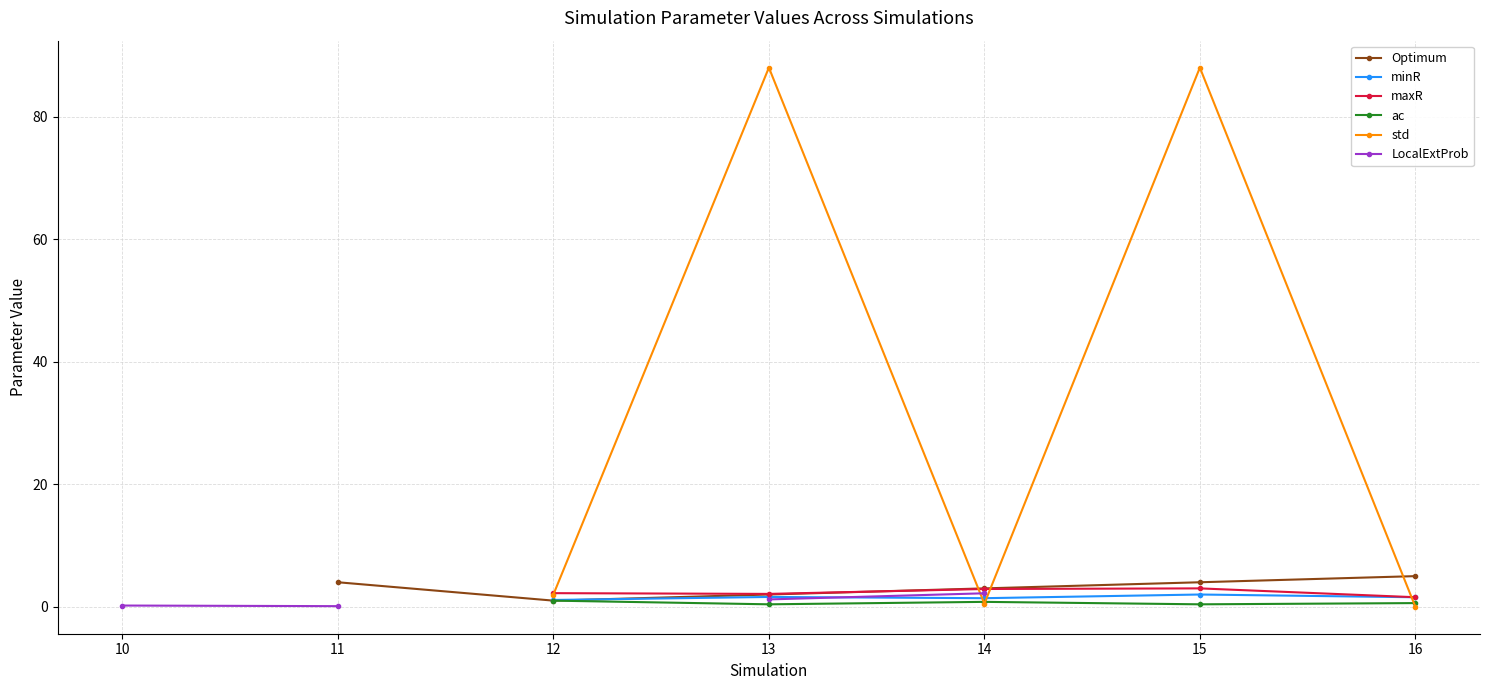

Is the value of maxR at 15 greater than the value of ac at 14?

Yes